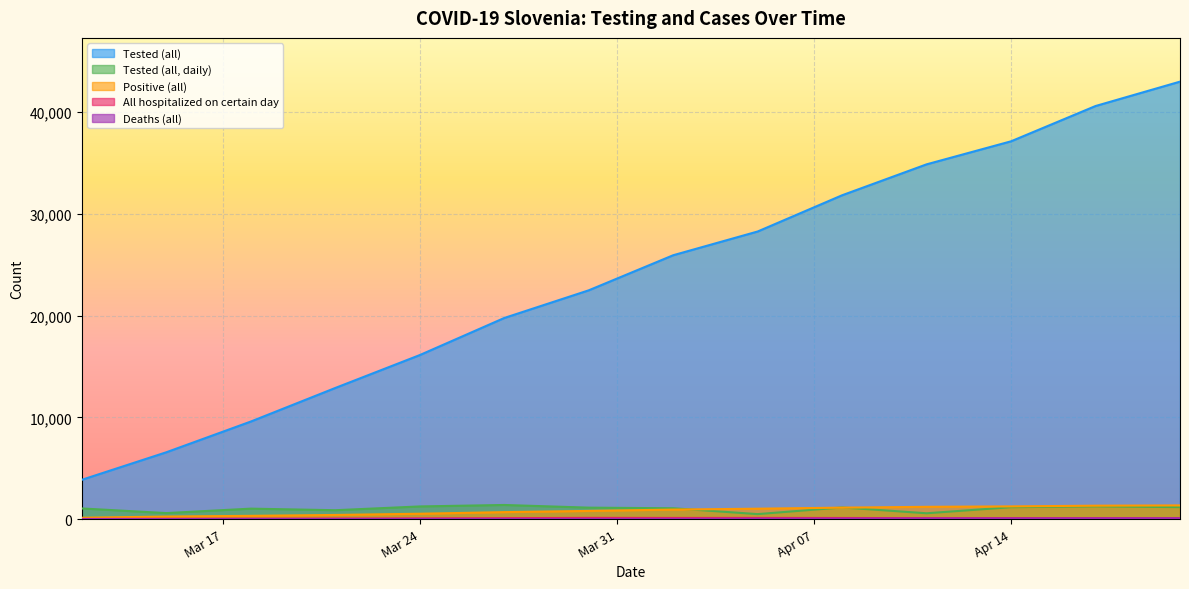

What is the difference between the Tested (all, daily) values at 2020-03-21 and 2020-04-08?

272